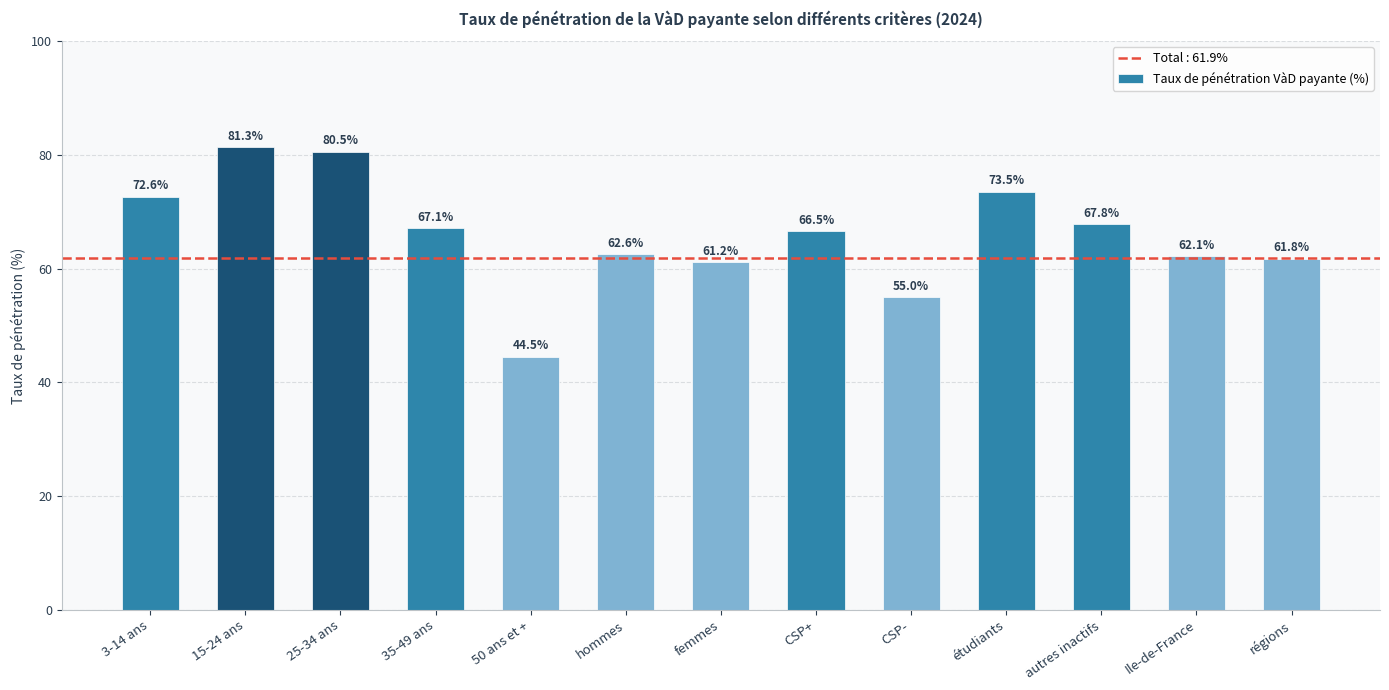

How many data points are above 66?

7